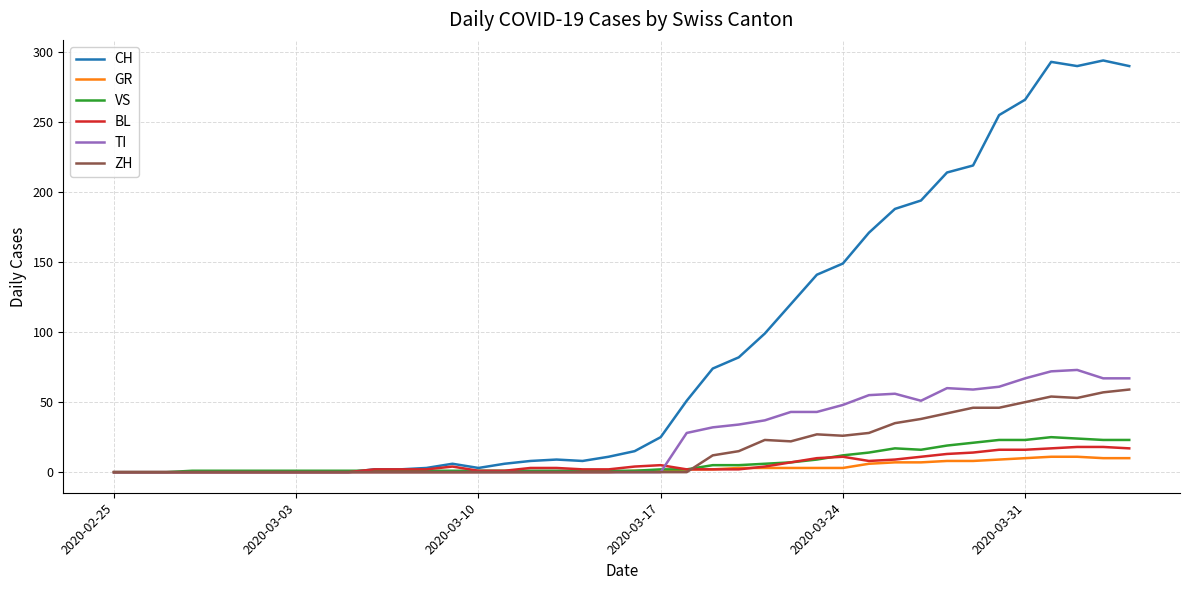

Which series has the widest spread of values?

CH